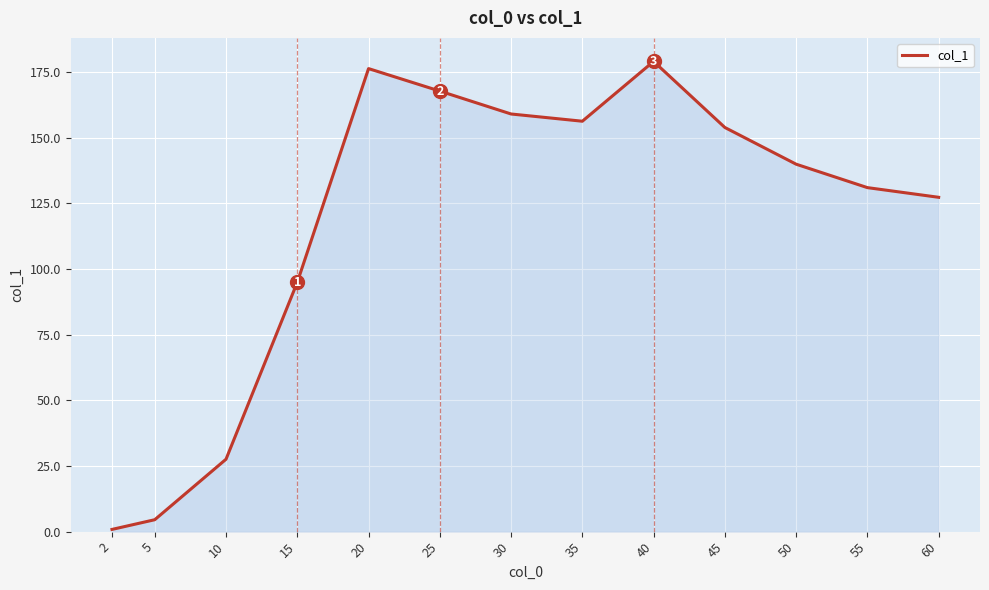

How many lines are shown in the chart?

1